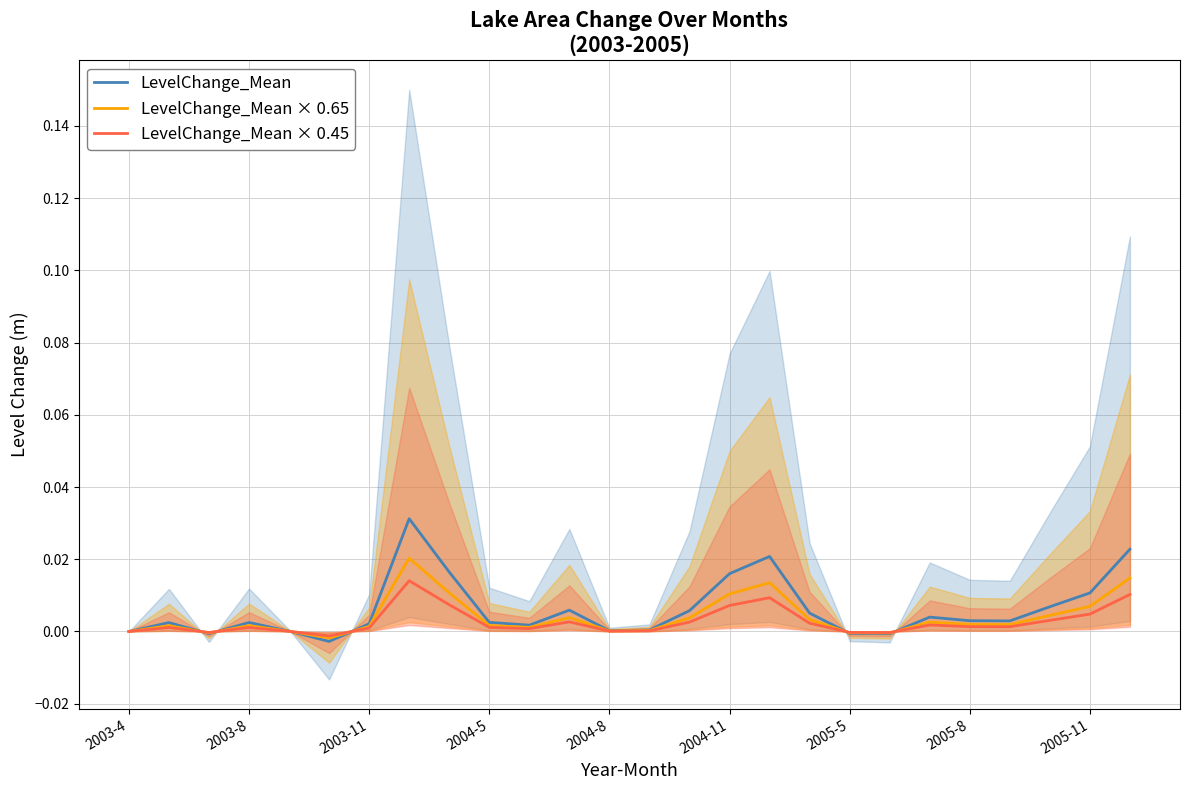

The LevelChange_Mean series shows 0.0 at 16. True or false?

True